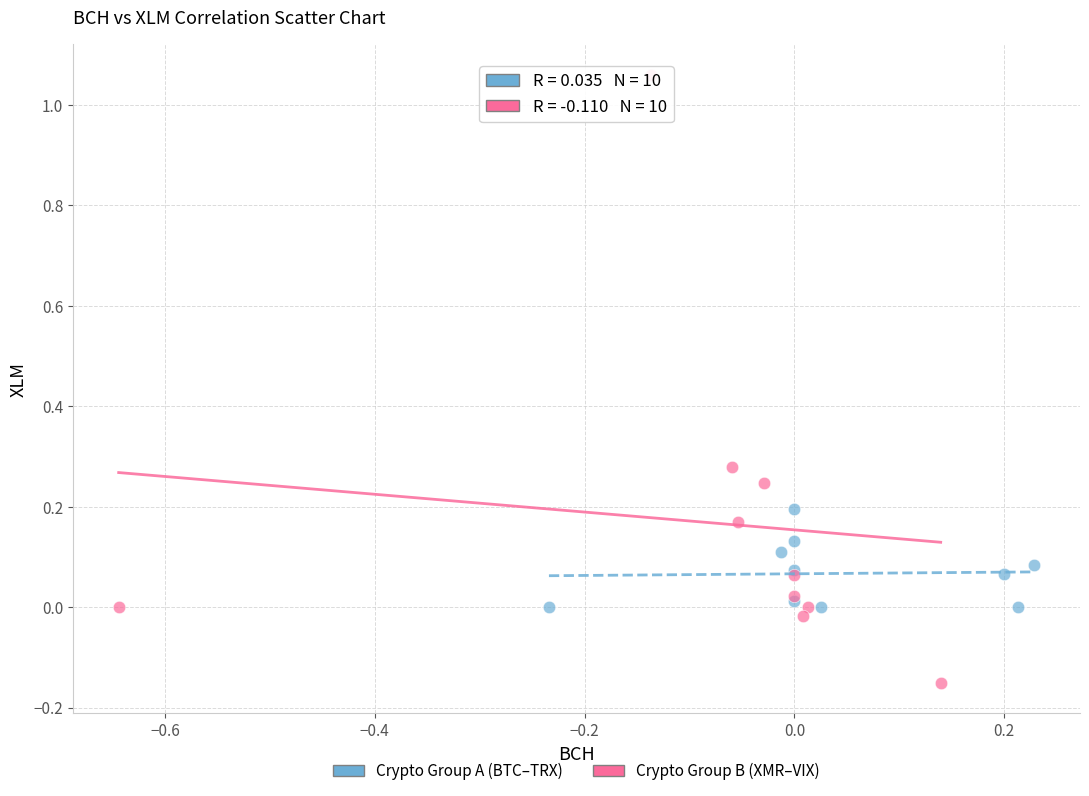

Which series has the largest Y range (max minus min)?

Crypto Group B (XMR–VIX)